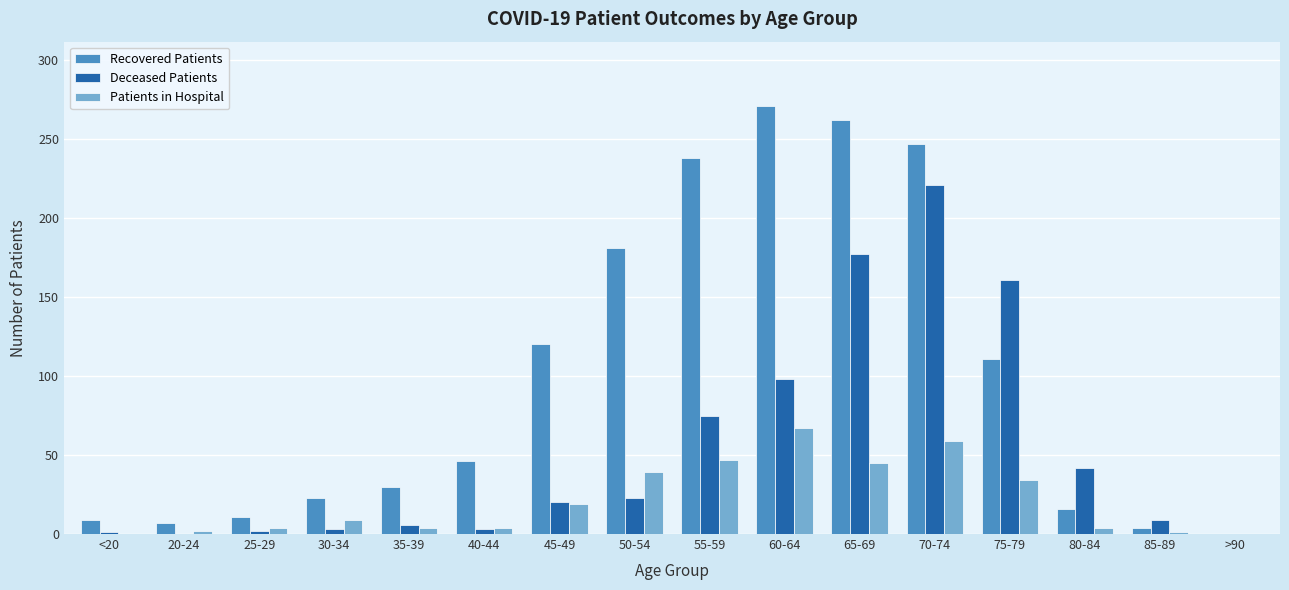

Which series has the largest total across all categories?

Recovered Patients